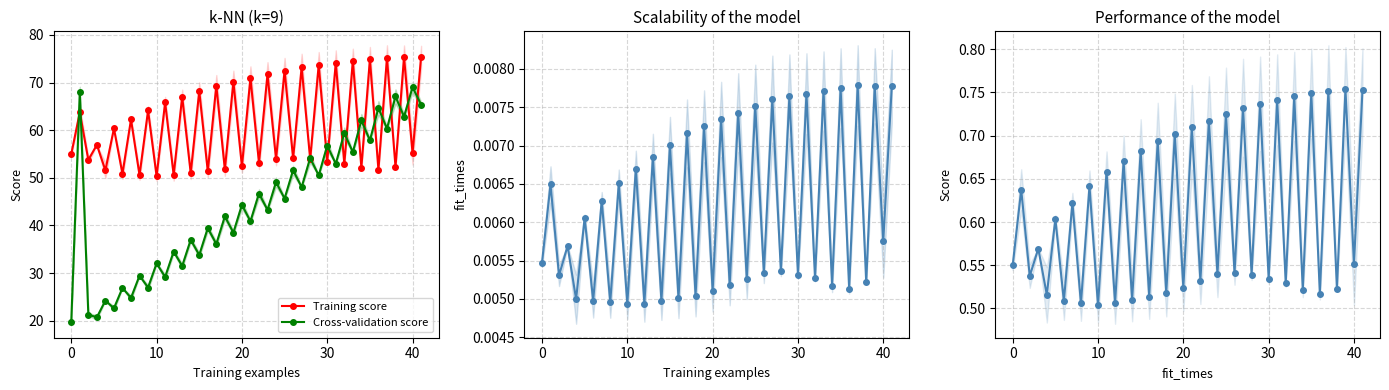

What is the lowest value of the Cross-validation score series?

19.8